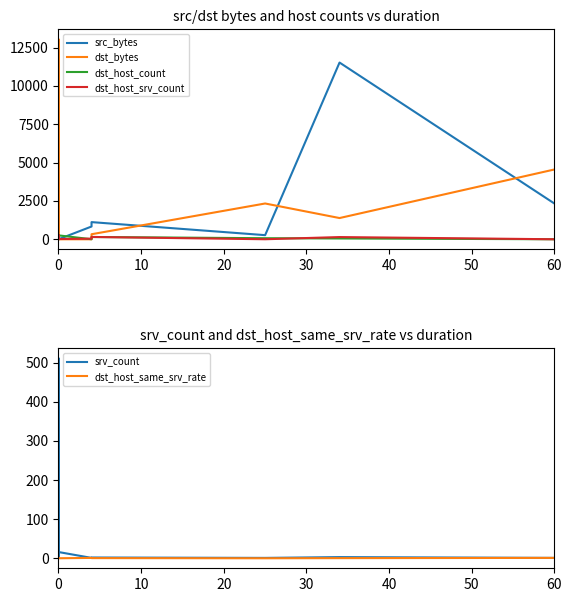

Reading left to right, extract all data points from this chart.

src_bytes: 226.0	0.0	0.0	334.0	229.0	8.0	309.0	1032.0	284.0	0.0	832.0	1119.0	269.0	11521.0	2328.0
dst_bytes: 1075.0	0.0	0.0	0.0	4900.0	0.0	3222.0	0.0	13038.0	0.0	0.0	329.0	2333.0	1384.0	4551.0
dst_host_count: 255.0	255.0	164.0	6.0	22.0	1.0	255.0	255.0	8.0	255.0	3.0	149.0	69.0	53.0	1.0
dst_host_srv_count: 231.0	6.0	255.0	6.0	255.0	79.0	248.0	49.0	110.0	17.0	40.0	151.0	2.0	144.0	1.0
srv_count: 4.0	6.0	2.0	2.0	18.0	46.0	1.0	511.0	1.0	16.0	1.0	2.0	1.0	3.0	1.0
dst_host_same_srv_rate: 0.9	0.0	1.0	1.0	1.0	1.0	1.0	0.2	1.0	0.1	1.0	0.5	0.0	0.4	1.0